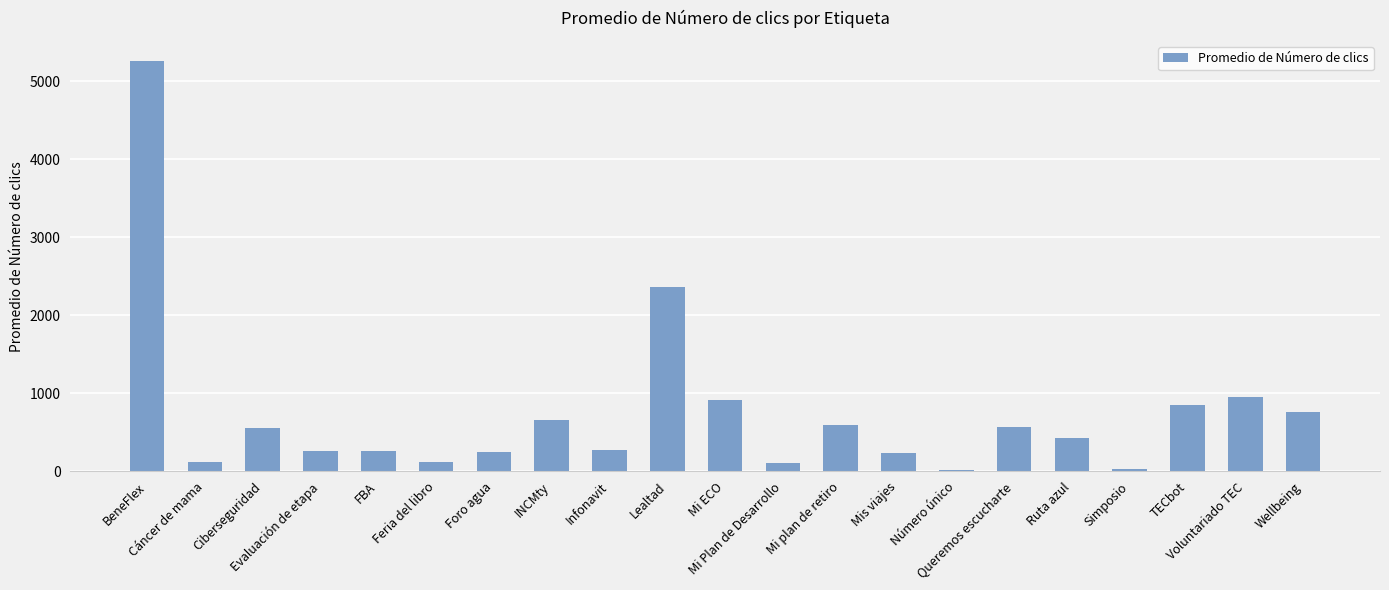

What is the greatest value displayed?

5251.0